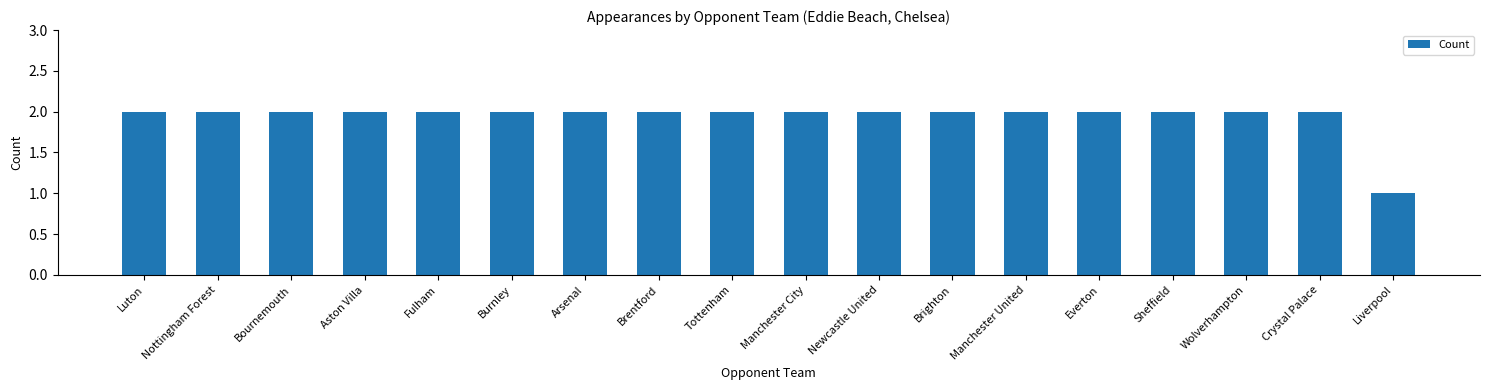

At which label is the value closest to 1?

Liverpool